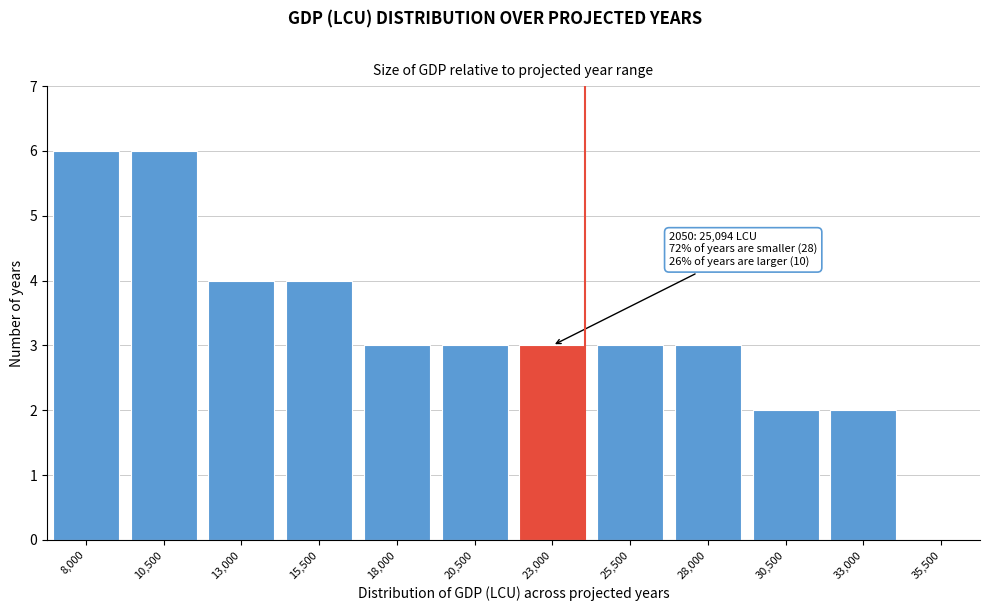

Reading left to right, list all the values displayed in this chart.

8,000=6	10,500=6	13,000=4	15,500=4	18,000=3	20,500=3	23,000=3	25,500=3	28,000=3	30,500=2	33,000=2	35,500=0